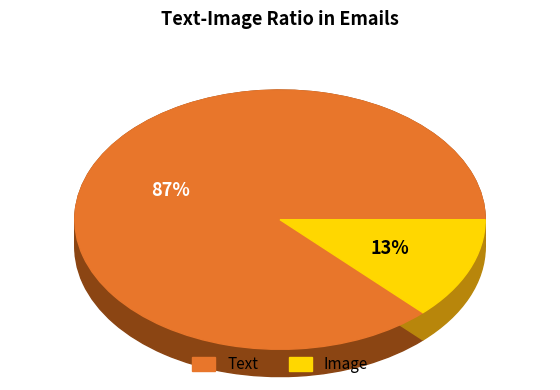

How many segments does this pie chart have?

8